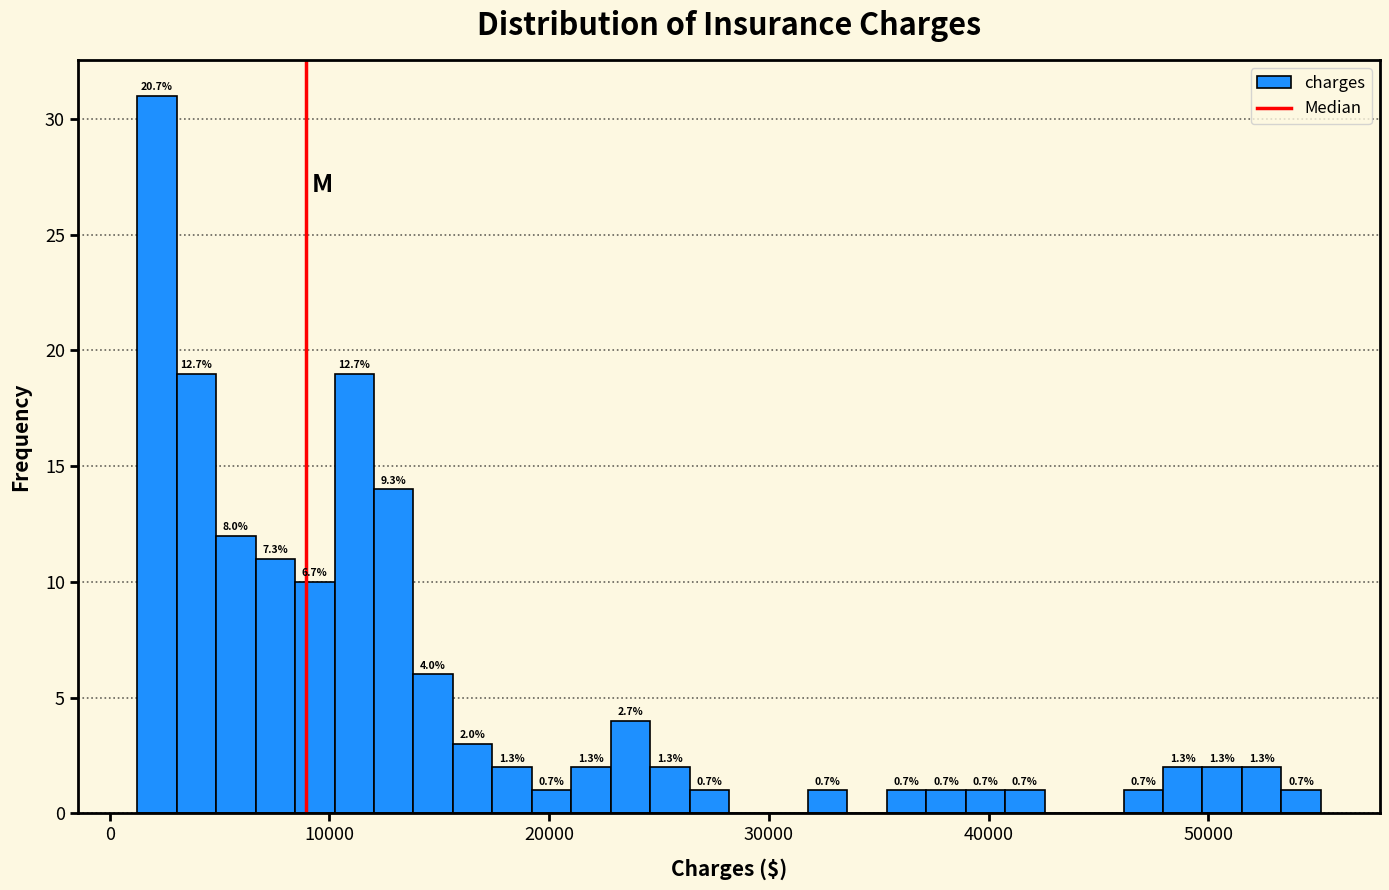

Around what value on the x-axis is the tallest bar? Give the approximate position of its centre, as read against the axis.

2000